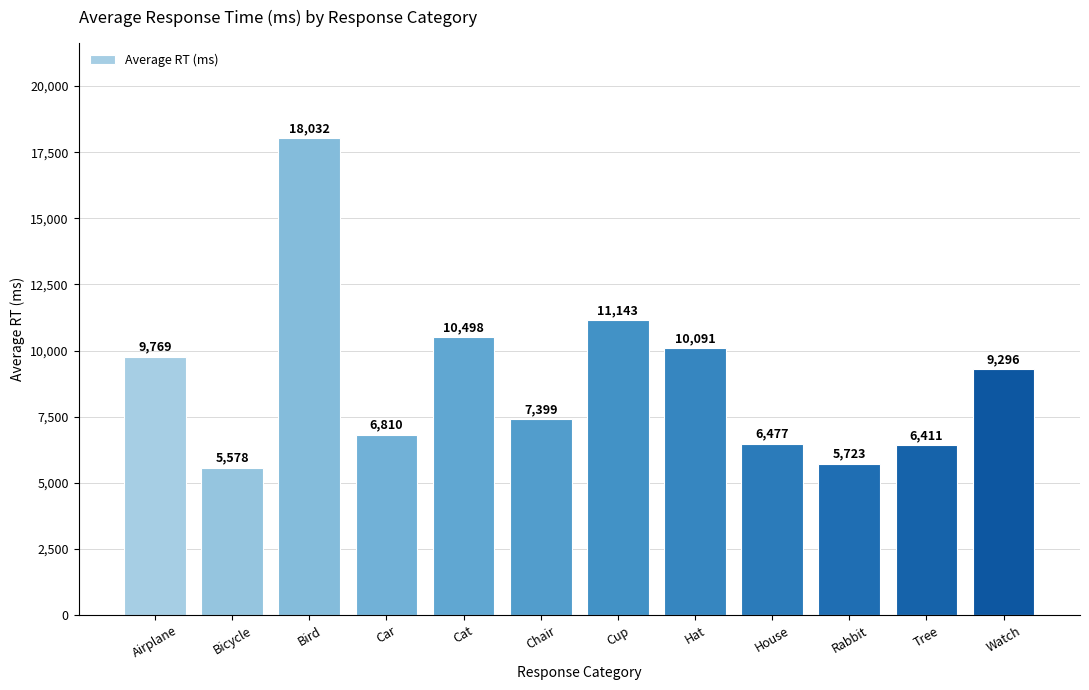

Does the chart contain any negative values?

No